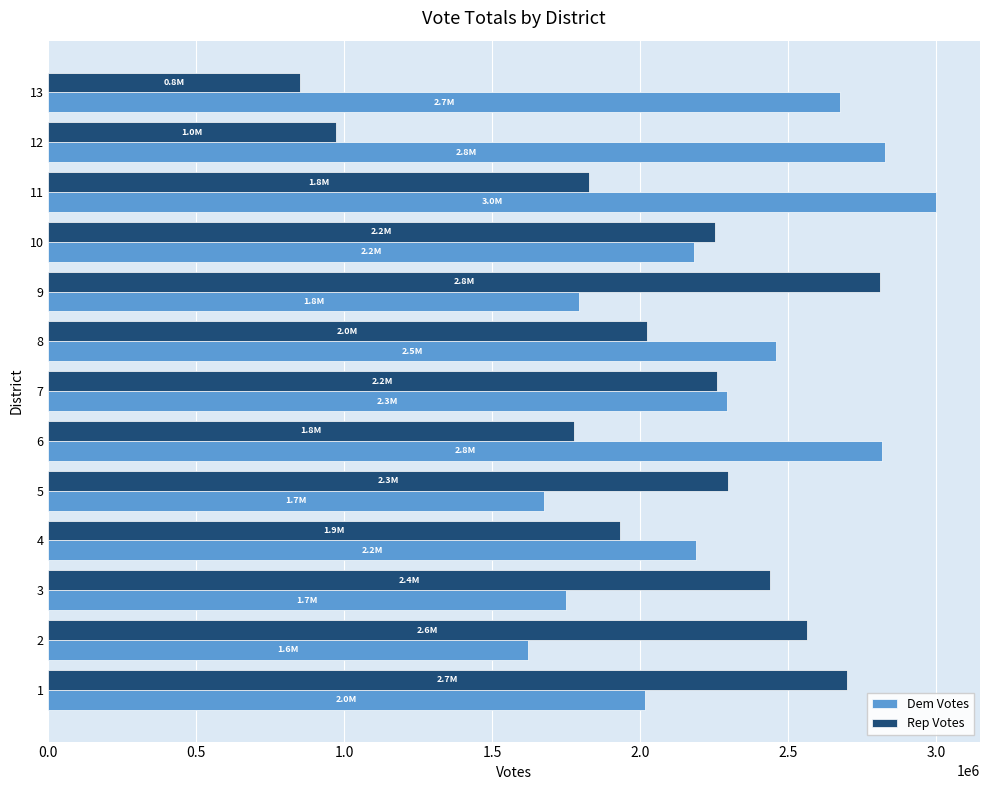

The value of Rep Votes at 13 is 848299. True or false?

True